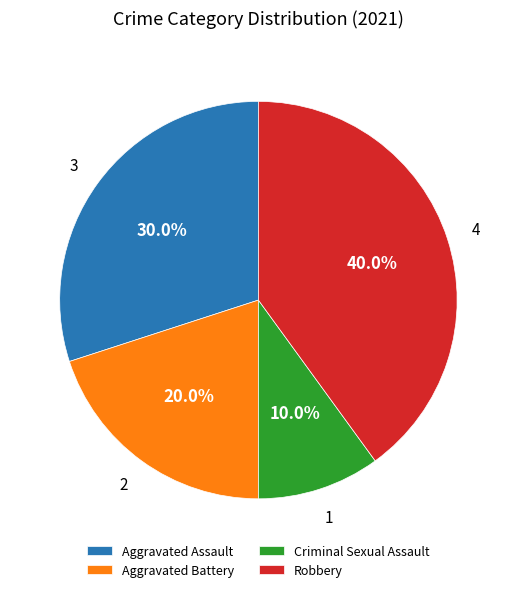

Between Aggravated Battery and Criminal Sexual Assault, which is larger?

Aggravated Battery